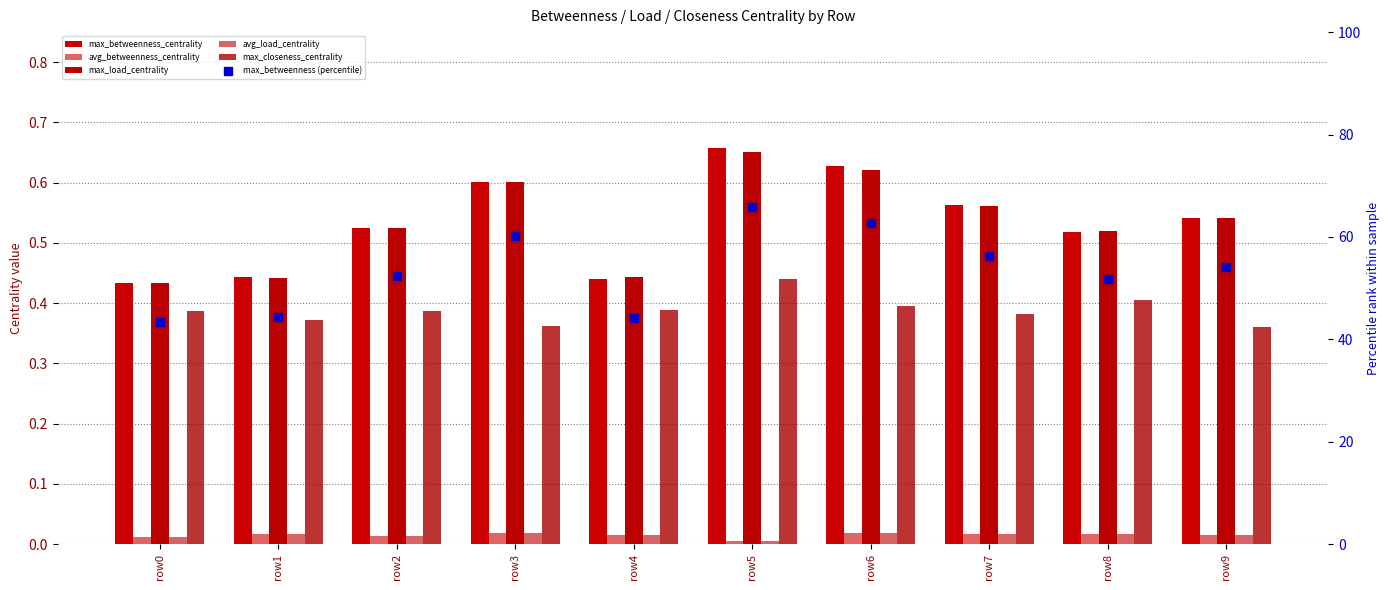

Which series has the widest spread of Y values?

max_betweenness (percentile)